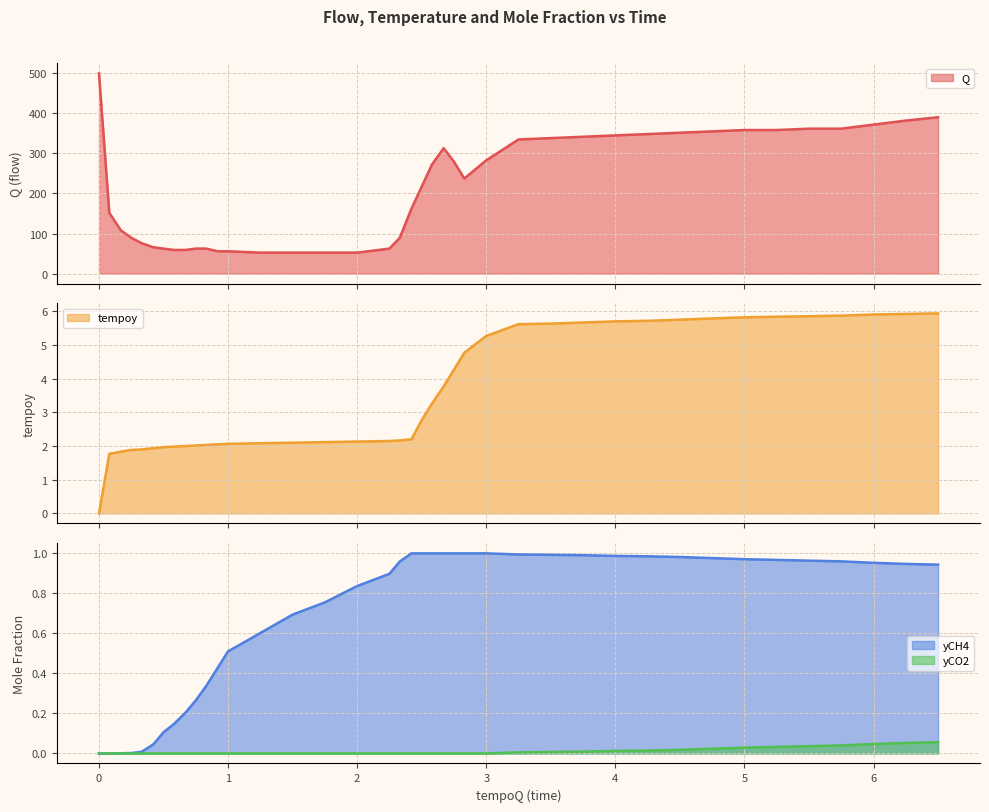

What is the highest value of the Q series?

500.0